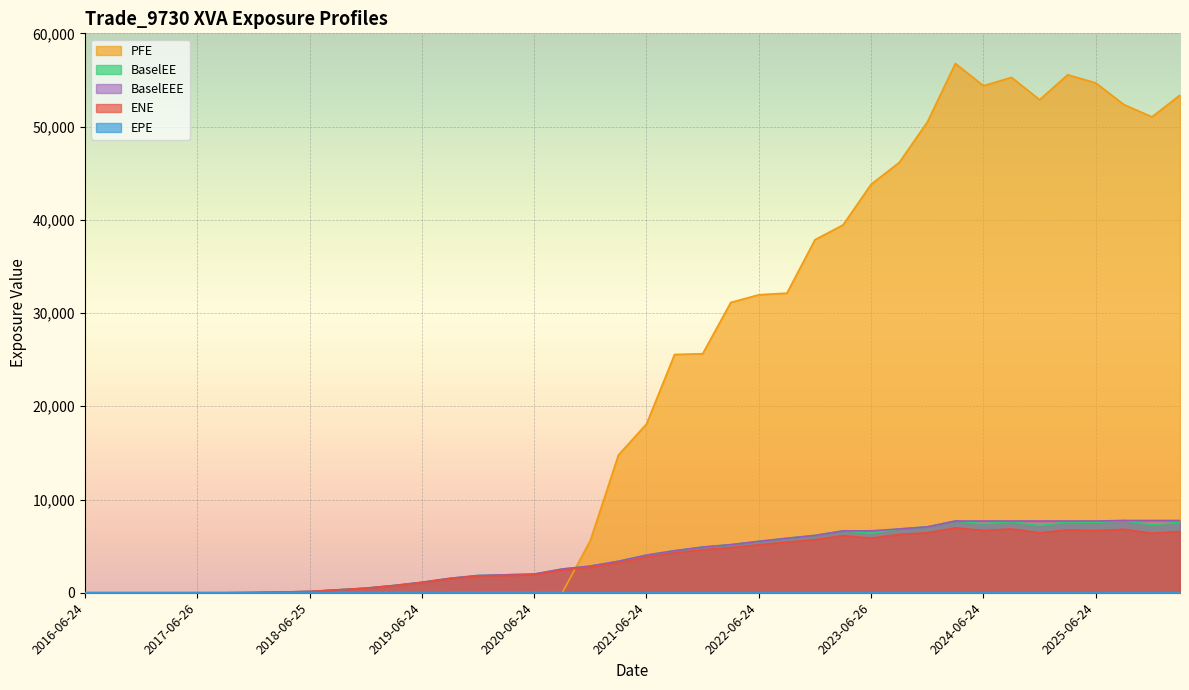

Count the number of categories in the chart.

40